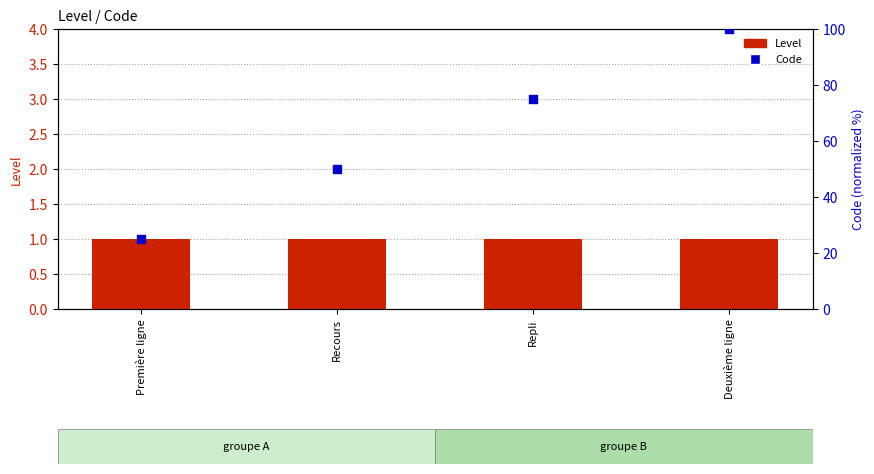

Which series has the widest spread of Y values?

Code